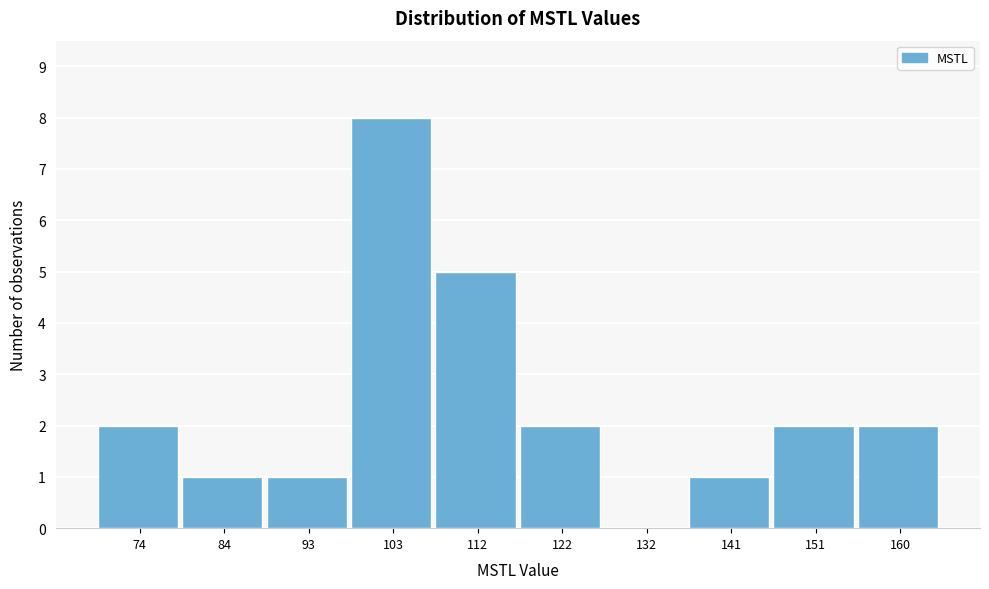

Reading left to right, what are all the values shown in this chart?

74=2	84=1	93=1	103=8	112=5	122=2	132=0	141=1	151=2	160=2